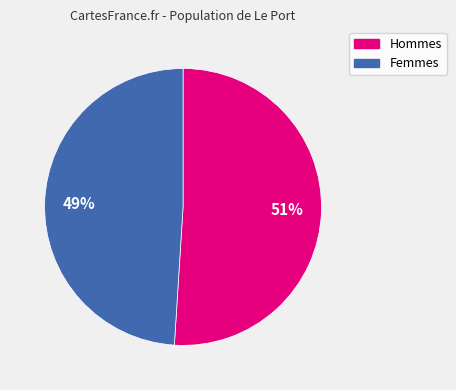

To the nearest percent, what is the difference between the Hommes and Femmes slice percentages?

2%